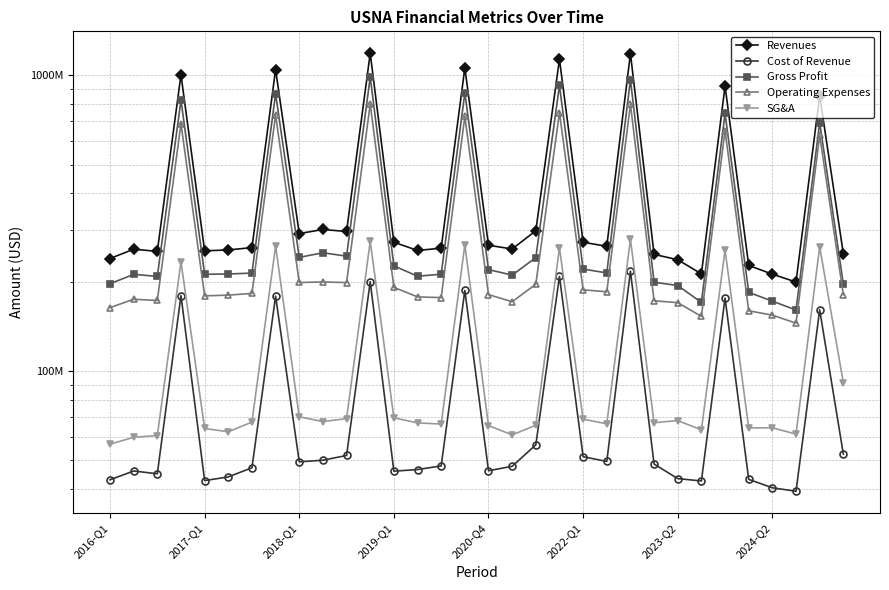

True or false: Operating Expenses and Gross Profit cross at least once.

False